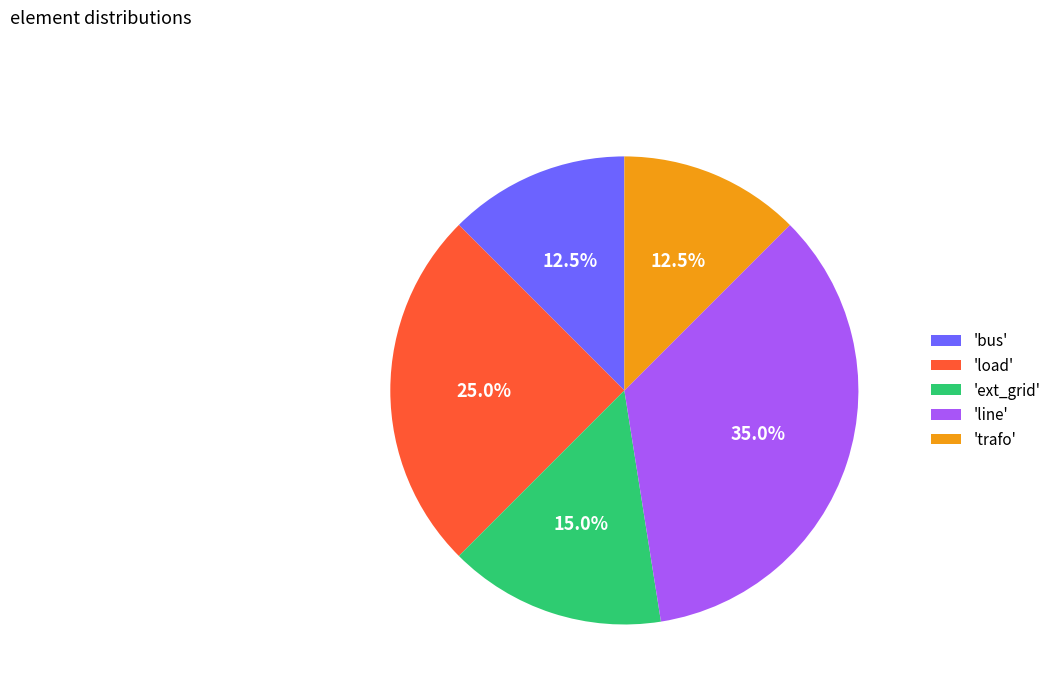

Does any single category account for the majority?

No